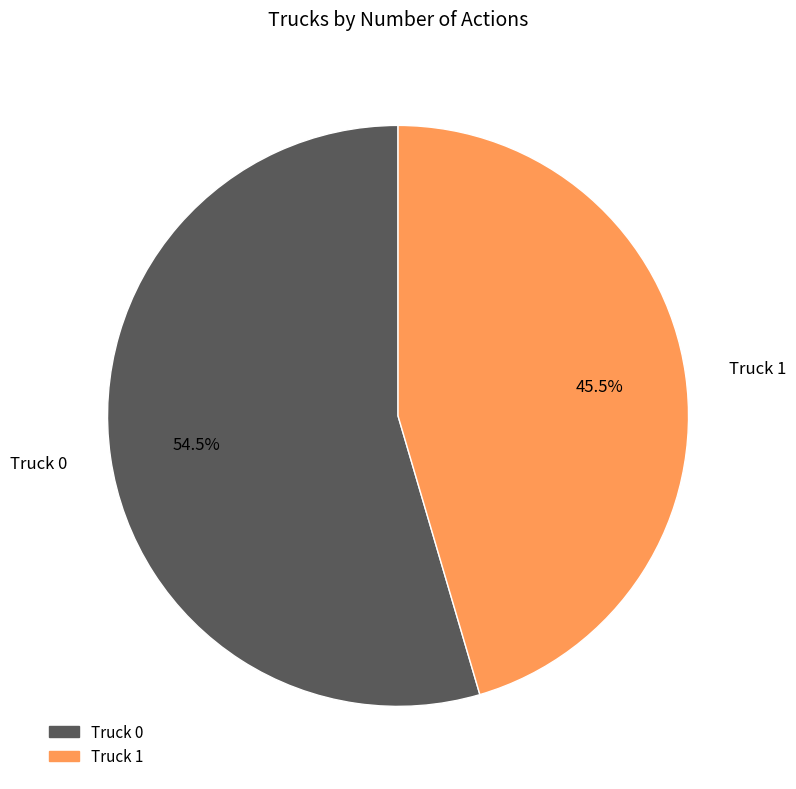

Is there a majority slice in this chart?

Yes